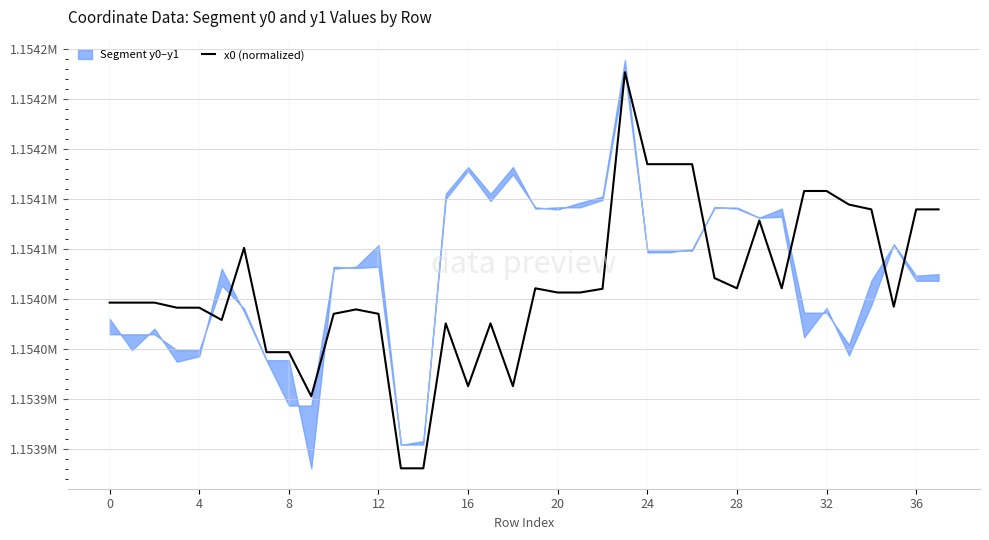

How many interior local peaks (higher than both neighbors) does the data have?

7